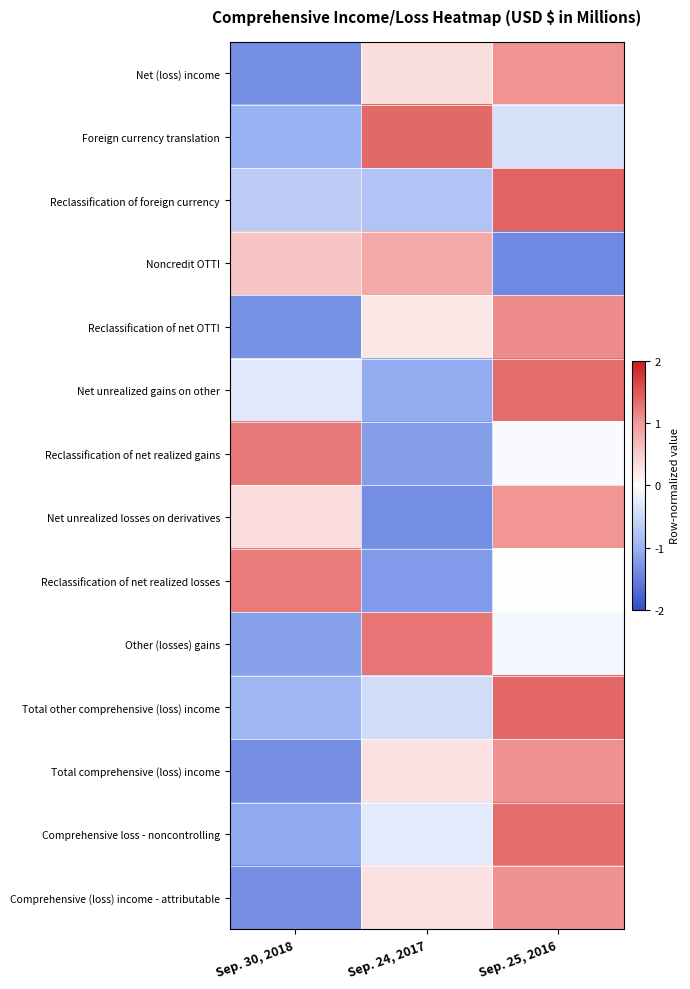

Reading left to right, transcribe all the data shown in this chart.

Net (loss) income: Sep. 30, 2018=-1.3	Sep. 24, 2017=0.3	Sep. 25, 2016=1.0
Foreign currency translation: Sep. 30, 2018=-1.0	Sep. 24, 2017=1.4	Sep. 25, 2016=-0.4
Reclassification of foreign currency: Sep. 30, 2018=-0.7	Sep. 24, 2017=-0.8	Sep. 25, 2016=1.4
Noncredit OTTI: Sep. 30, 2018=0.6	Sep. 24, 2017=0.8	Sep. 25, 2016=-1.4
Reclassification of net OTTI: Sep. 30, 2018=-1.3	Sep. 24, 2017=0.2	Sep. 25, 2016=1.1
Net unrealized gains on other: Sep. 30, 2018=-0.3	Sep. 24, 2017=-1.1	Sep. 25, 2016=1.3
Reclassification of net realized gains: Sep. 30, 2018=1.2	Sep. 24, 2017=-1.2	Sep. 25, 2016=-0.1
Net unrealized losses on derivatives: Sep. 30, 2018=0.3	Sep. 24, 2017=-1.4	Sep. 25, 2016=1.0
Reclassification of net realized losses: Sep. 30, 2018=1.2	Sep. 24, 2017=-1.2	Sep. 25, 2016=0.0
Other (losses) gains: Sep. 30, 2018=-1.2	Sep. 24, 2017=1.3	Sep. 25, 2016=-0.1
Total other comprehensive (loss) income: Sep. 30, 2018=-0.9	Sep. 24, 2017=-0.4	Sep. 25, 2016=1.4
Total comprehensive (loss) income: Sep. 30, 2018=-1.3	Sep. 24, 2017=0.3	Sep. 25, 2016=1.1
Comprehensive loss - noncontrolling: Sep. 30, 2018=-1.1	Sep. 24, 2017=-0.3	Sep. 25, 2016=1.3
Comprehensive (loss) income - attributable: Sep. 30, 2018=-1.3	Sep. 24, 2017=0.3	Sep. 25, 2016=1.1